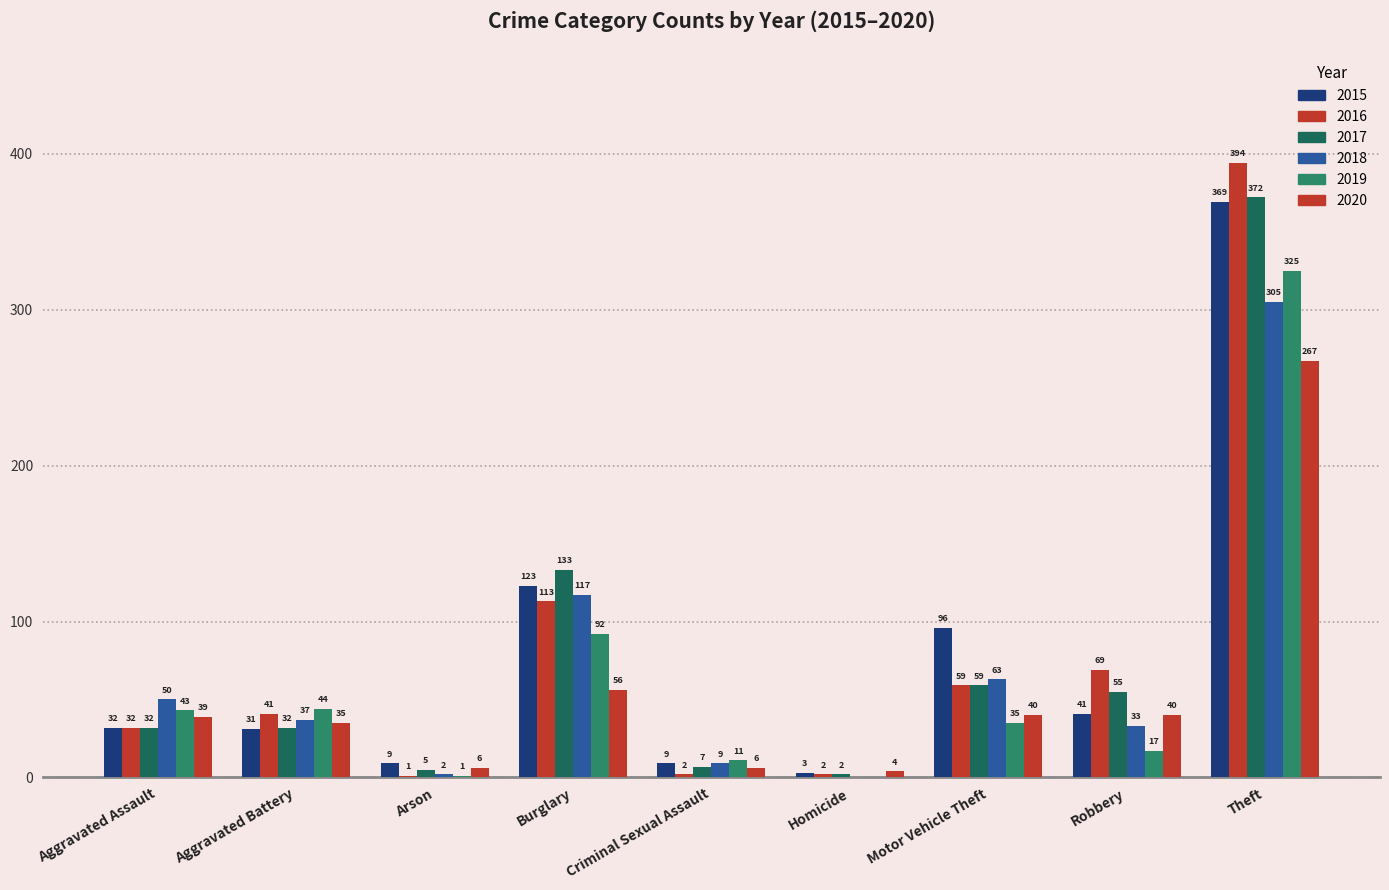

Reading right to left, what are all the values shown in this chart?

2015: Theft=369	Robbery=41	Motor Vehicle Theft=96	Homicide=3	Criminal Sexual Assault=9	Burglary=123	Arson=9	Aggravated Battery=31	Aggravated Assault=32
2016: Theft=394	Robbery=69	Motor Vehicle Theft=59	Homicide=2	Criminal Sexual Assault=2	Burglary=113	Arson=1	Aggravated Battery=41	Aggravated Assault=32
2017: Theft=372	Robbery=55	Motor Vehicle Theft=59	Homicide=2	Criminal Sexual Assault=7	Burglary=133	Arson=5	Aggravated Battery=32	Aggravated Assault=32
2018: Theft=305	Robbery=33	Motor Vehicle Theft=63	Homicide=0	Criminal Sexual Assault=9	Burglary=117	Arson=2	Aggravated Battery=37	Aggravated Assault=50
2019: Theft=325	Robbery=17	Motor Vehicle Theft=35	Homicide=0	Criminal Sexual Assault=11	Burglary=92	Arson=1	Aggravated Battery=44	Aggravated Assault=43
2020: Theft=267	Robbery=40	Motor Vehicle Theft=40	Homicide=4	Criminal Sexual Assault=6	Burglary=56	Arson=6	Aggravated Battery=35	Aggravated Assault=39